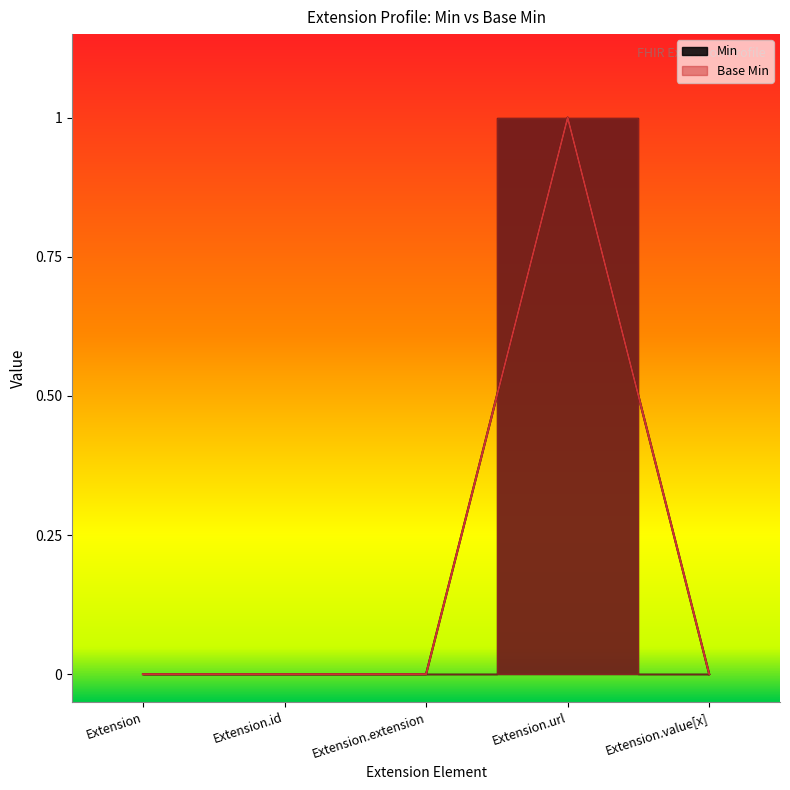

List the series in order of their peak value, highest first.

Min, Base Min